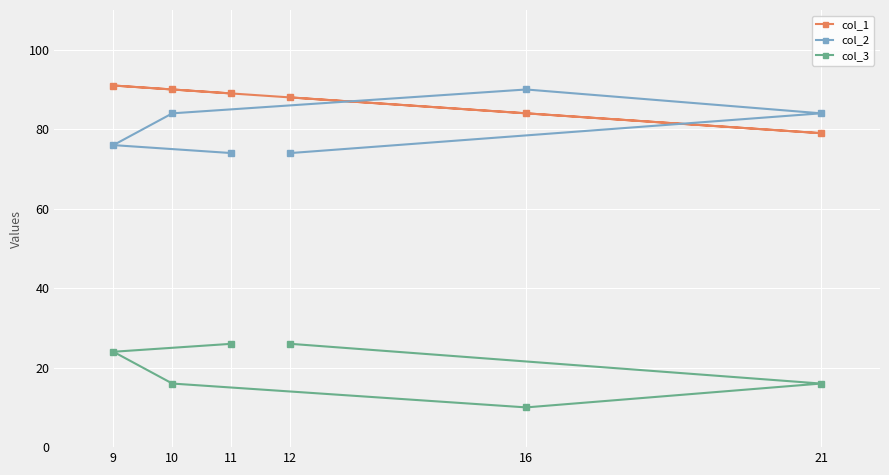

Reading left to right, extract all data points from this chart.

col_1: 9=91	10=90	11=89	12=88	16=84	21=79
col_2: 9=76	10=84	11=74	12=74	16=90	21=84
col_3: 9=24	10=16	11=26	12=26	16=10	21=16